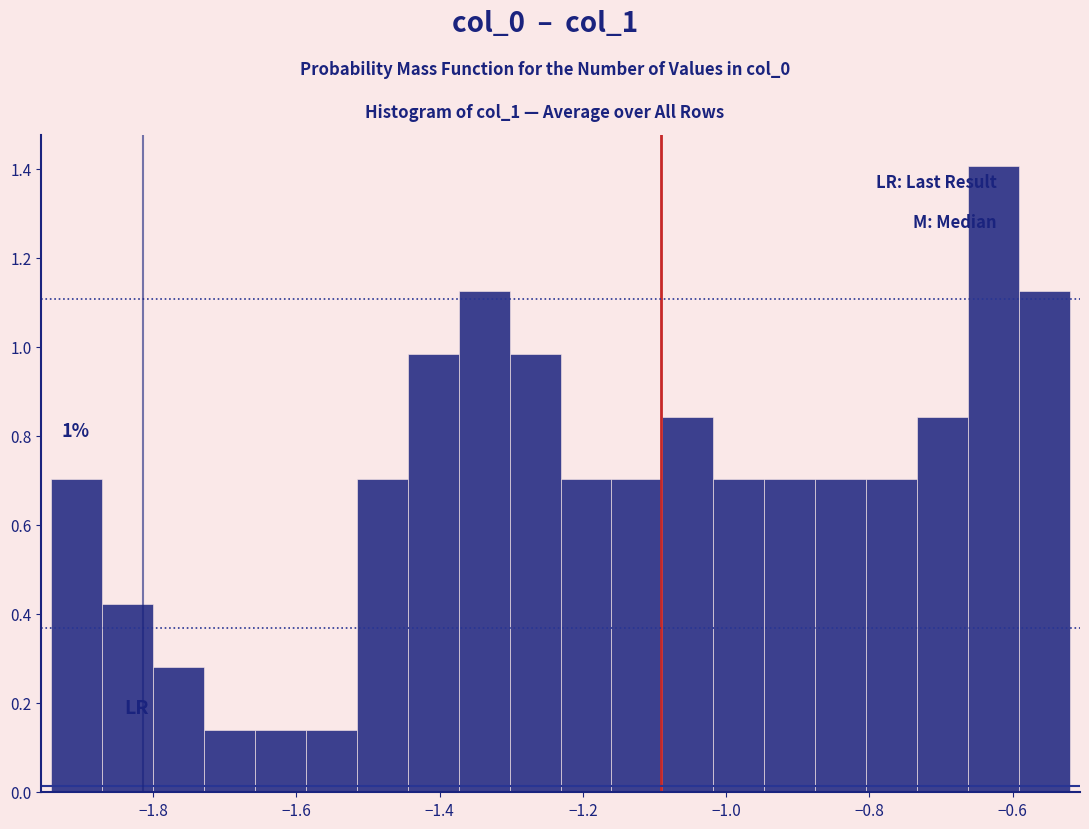

Read against the x-axis, roughly where is the centre of the tallest bar?

-0.62